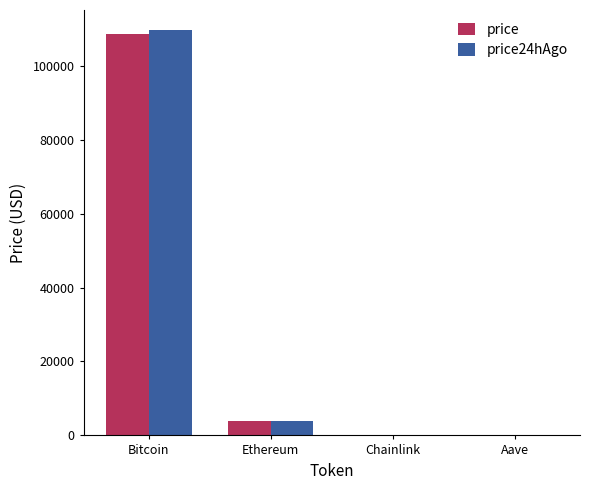

How many series are shown in this chart?

2